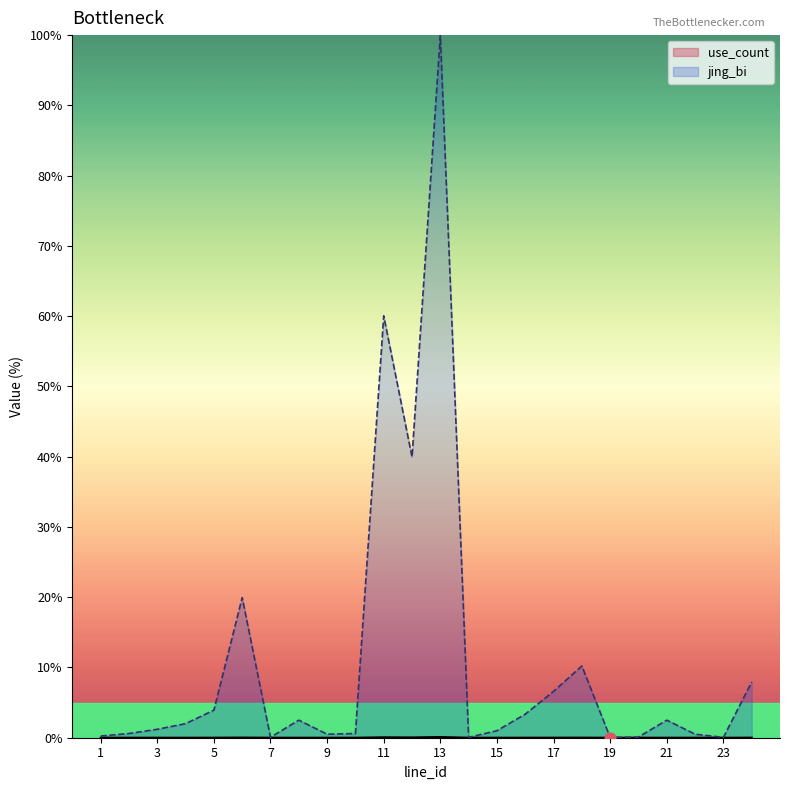

At which category is the sum across all series the highest?

13